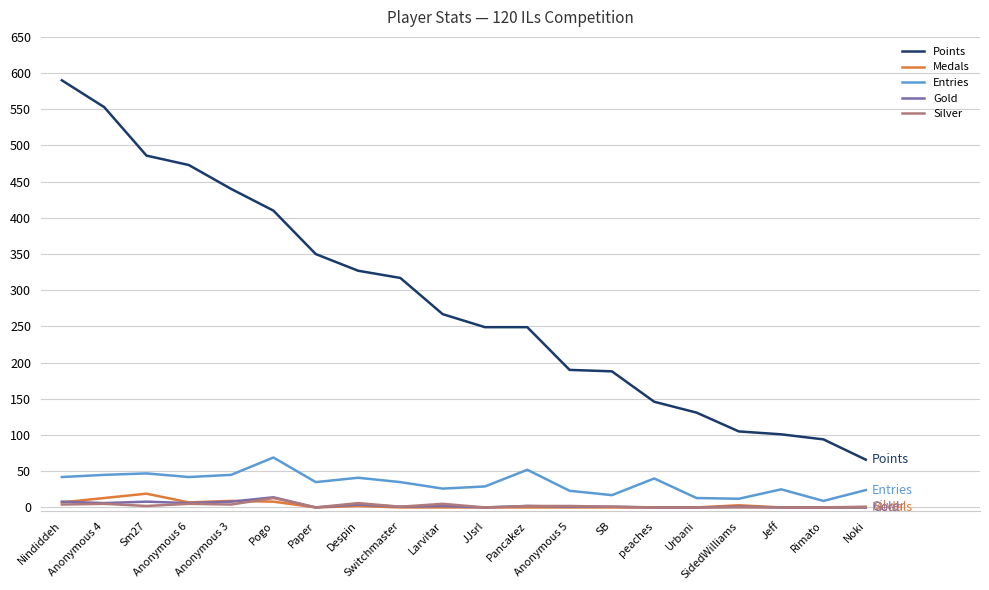

True or false: Entries and Gold intersect in this chart.

False